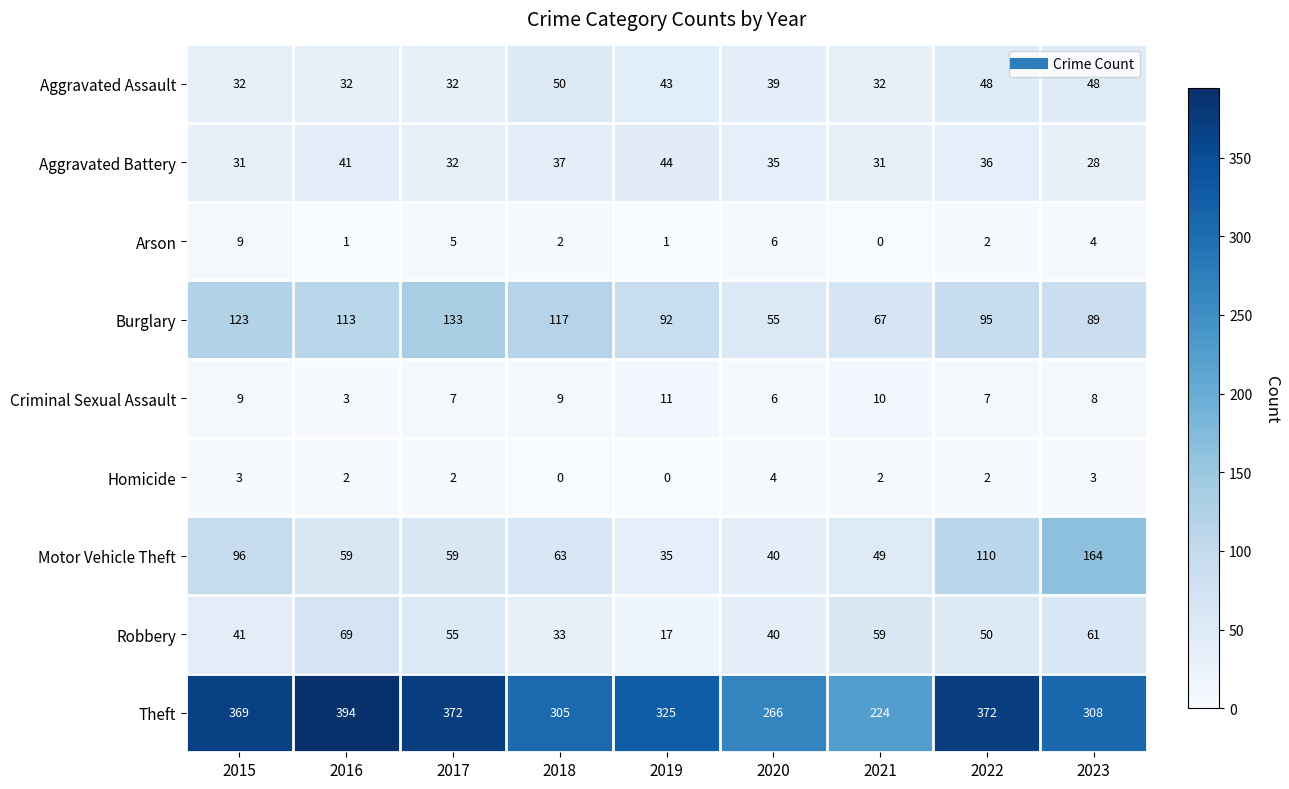

Which series changed the most between 2017 and 2023?

Motor Vehicle Theft